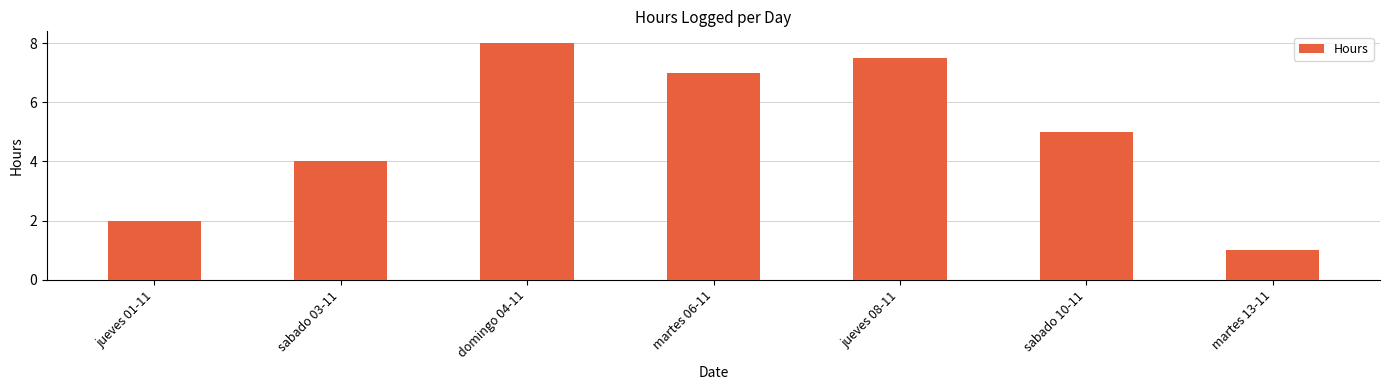

What is the value of the 6th bar from the left?

5.0